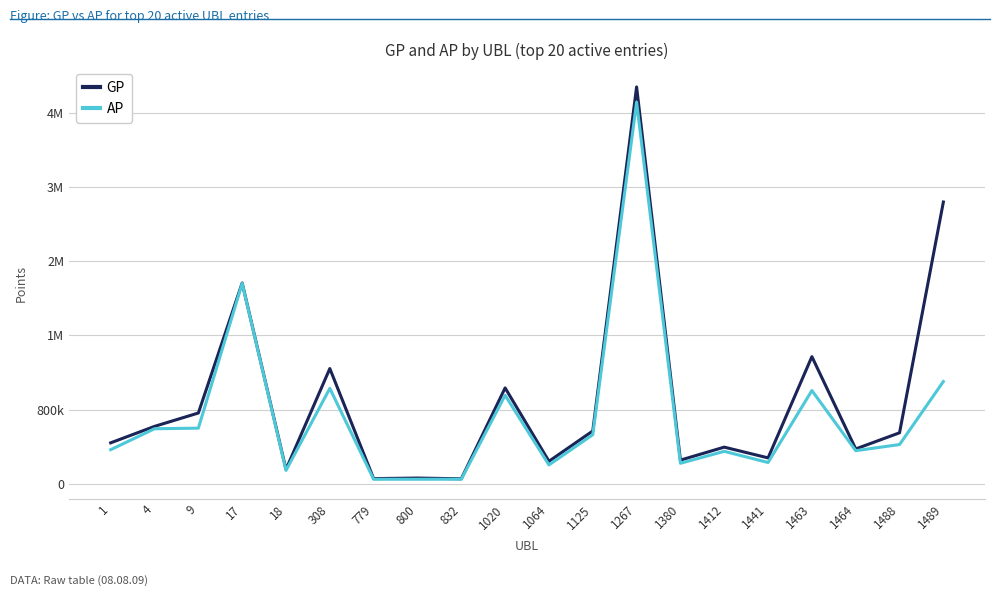

What are all the series names shown in the legend?

GP, AP